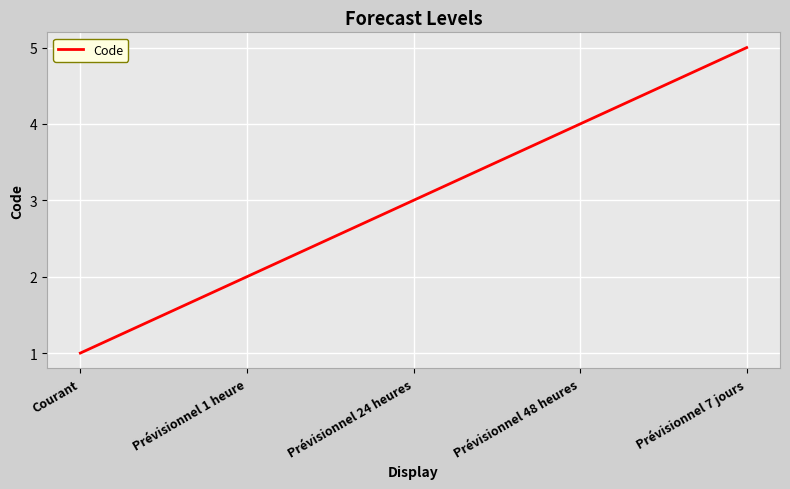

List the labels in order of value, smallest first.

Courant, Prévisionnel 1 heure, Prévisionnel 24 heures, Prévisionnel 48 heures, Prévisionnel 7 jours